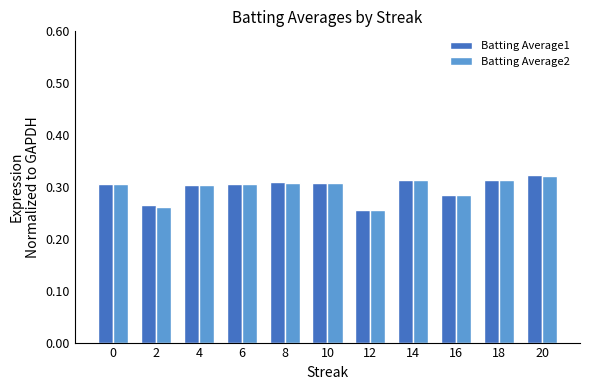

At how many categories does at least one series exceed 0?

11